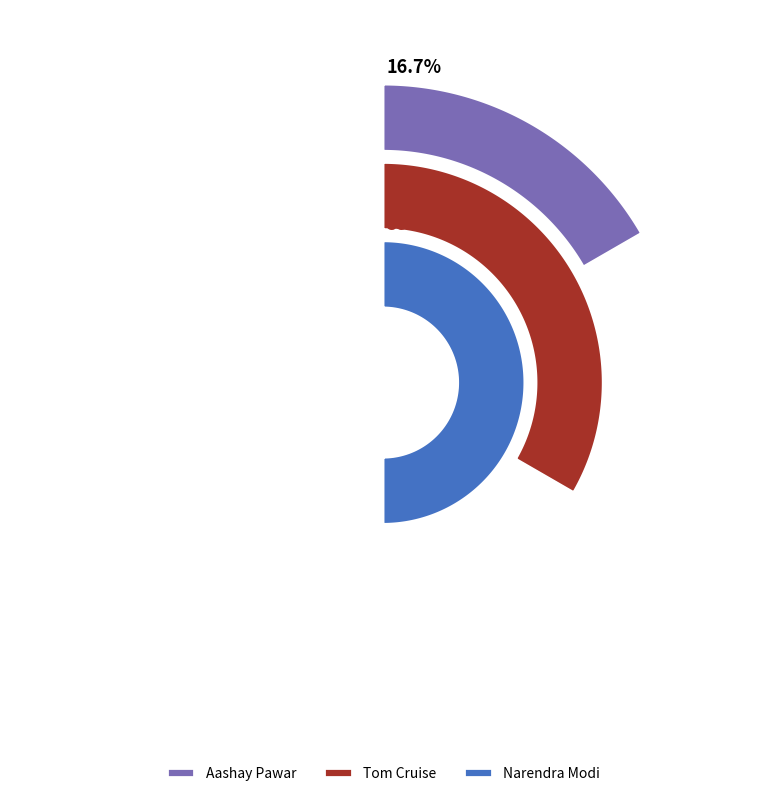

Rank the categories by value from lowest to highest.

Aashay Pawar, Tom Cruise, Narendra Modi